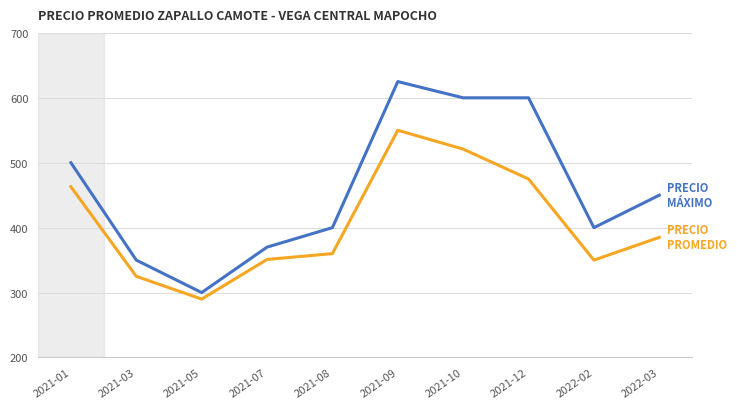

What is the spread (max minus min) of values at 2022-02?

50